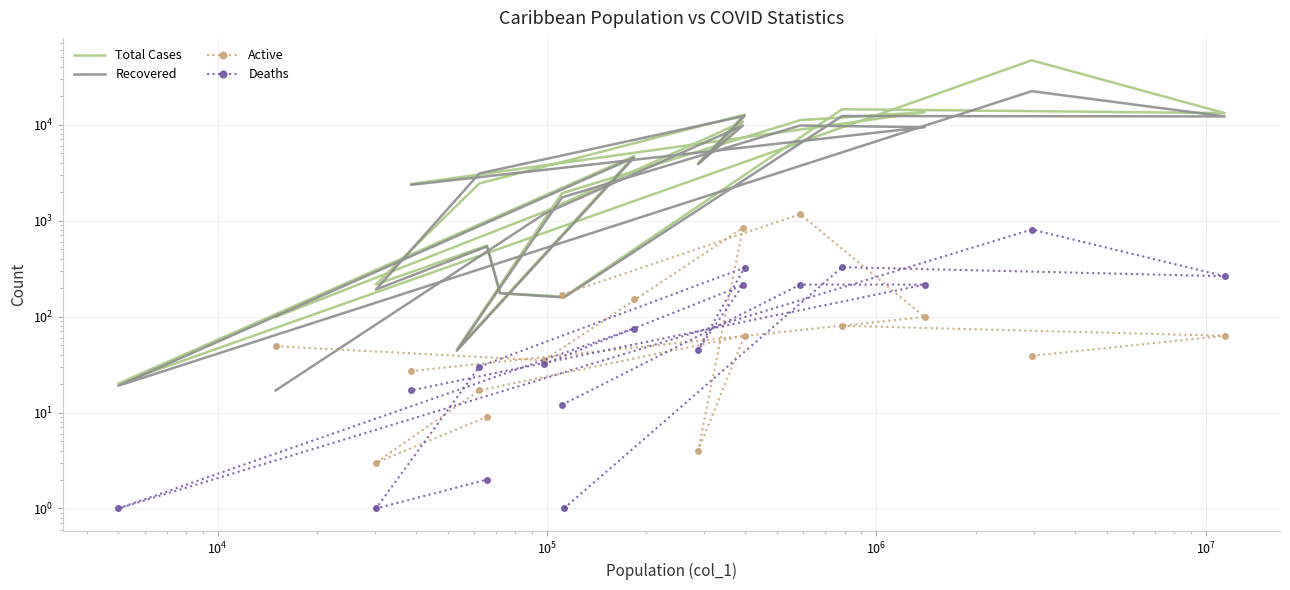

The Total Cases series shows 624.0 at $\mathdefault{10^{7}}$. True or false?

False